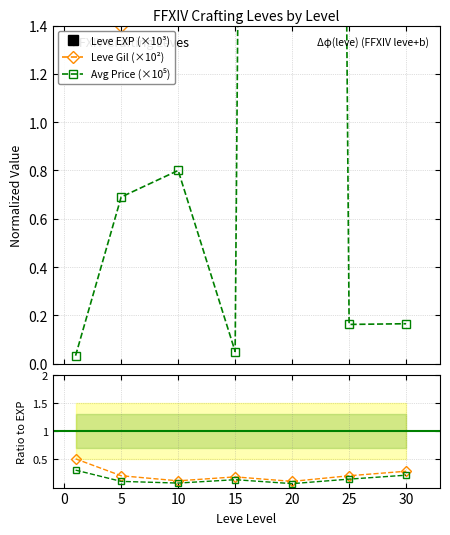

What is the difference between the maximum and minimum values in the Gil ratio series?

0.4